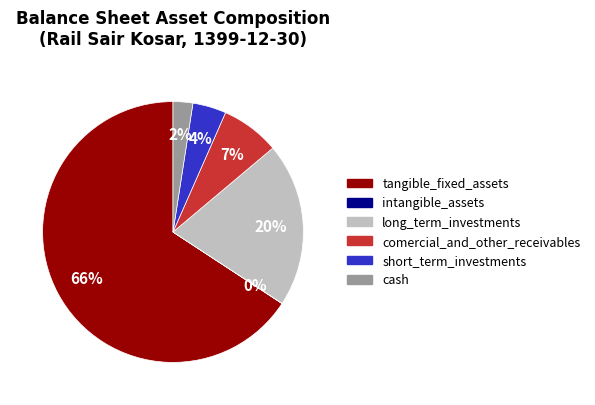

Is long_term_investments the majority of the pie?

No